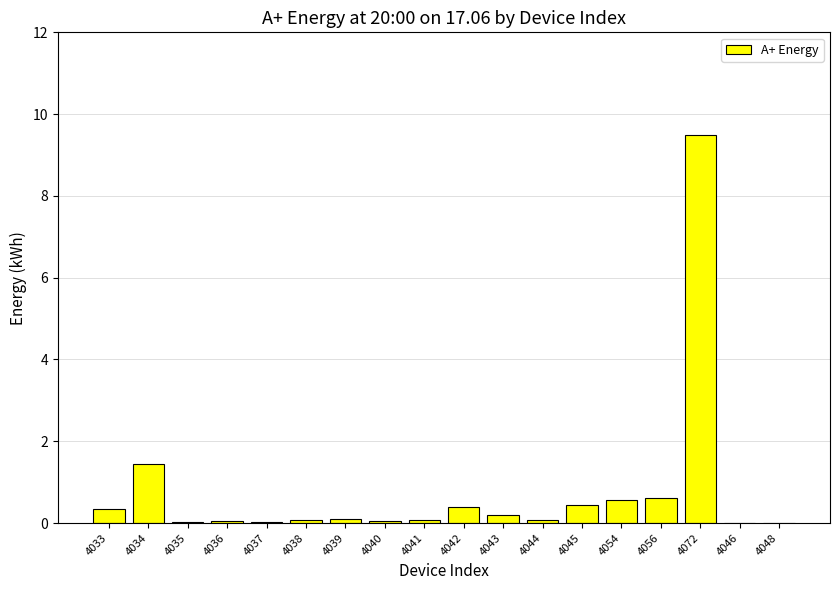

How many distinct data groups are displayed?

1